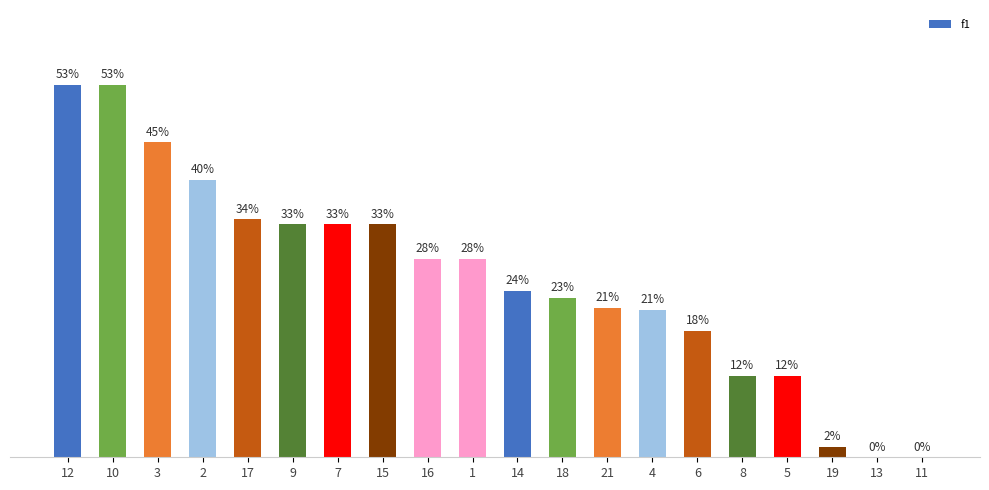

Does the chart contain stacked bars?

No